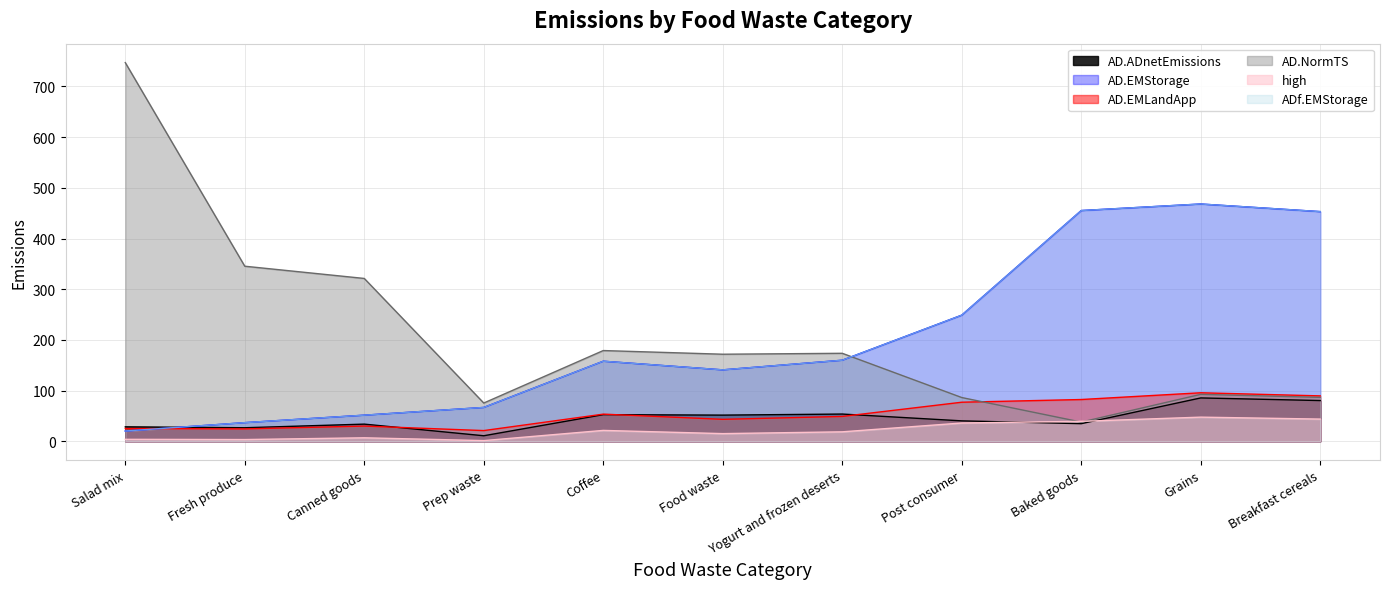

Rank the series by their maximum value, from highest to lowest.

AD.NormTS, AD.EMStorage, ADf.EMStorage, AD.EMLandApp, AD.ADnetEmissions, high